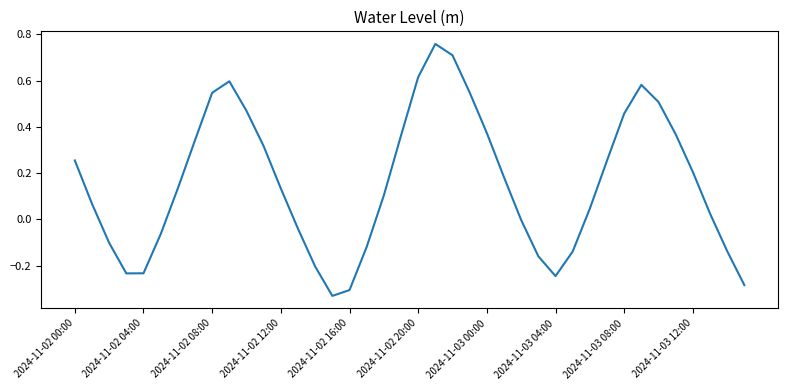

What is the difference between the maximum and minimum values?

1.1